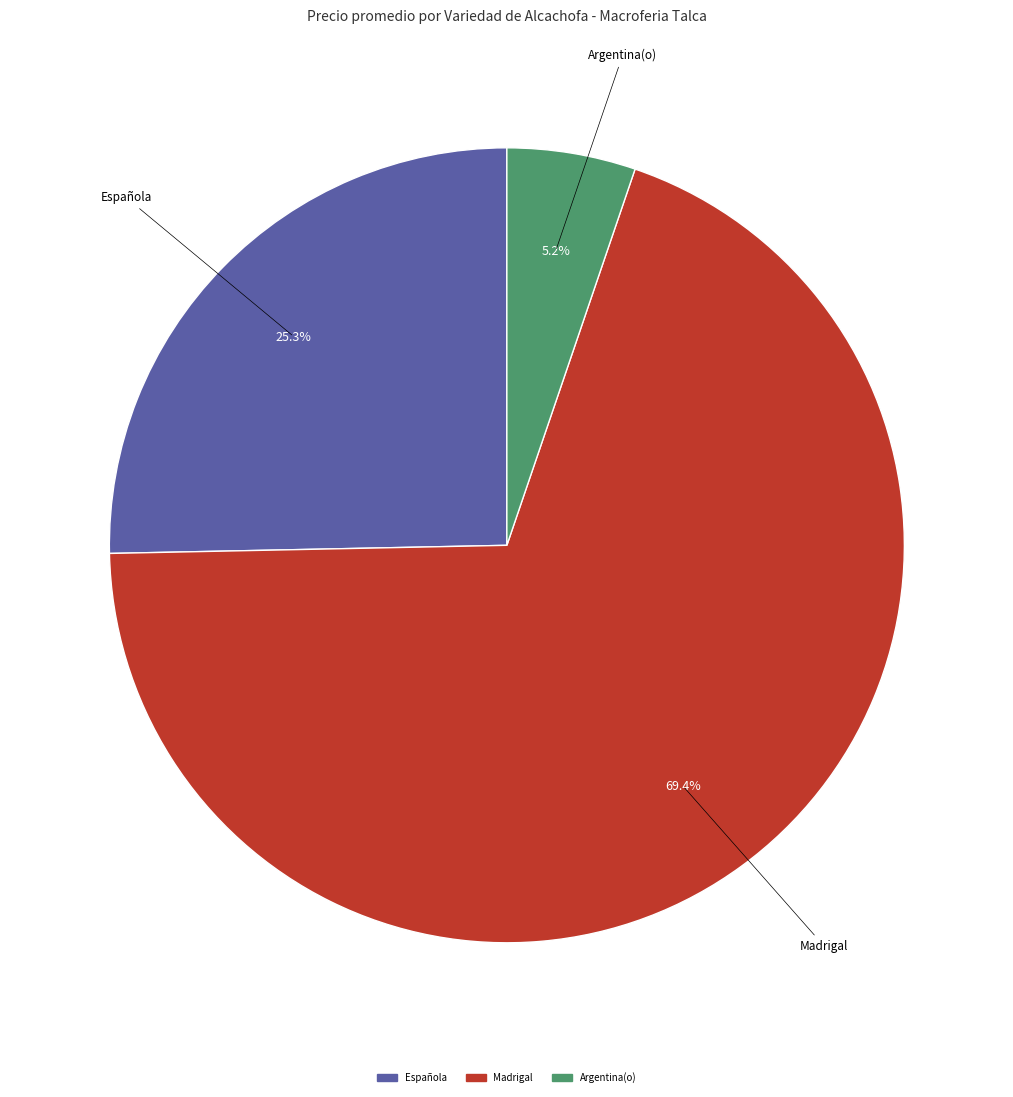

Is there a majority slice in this chart?

Yes